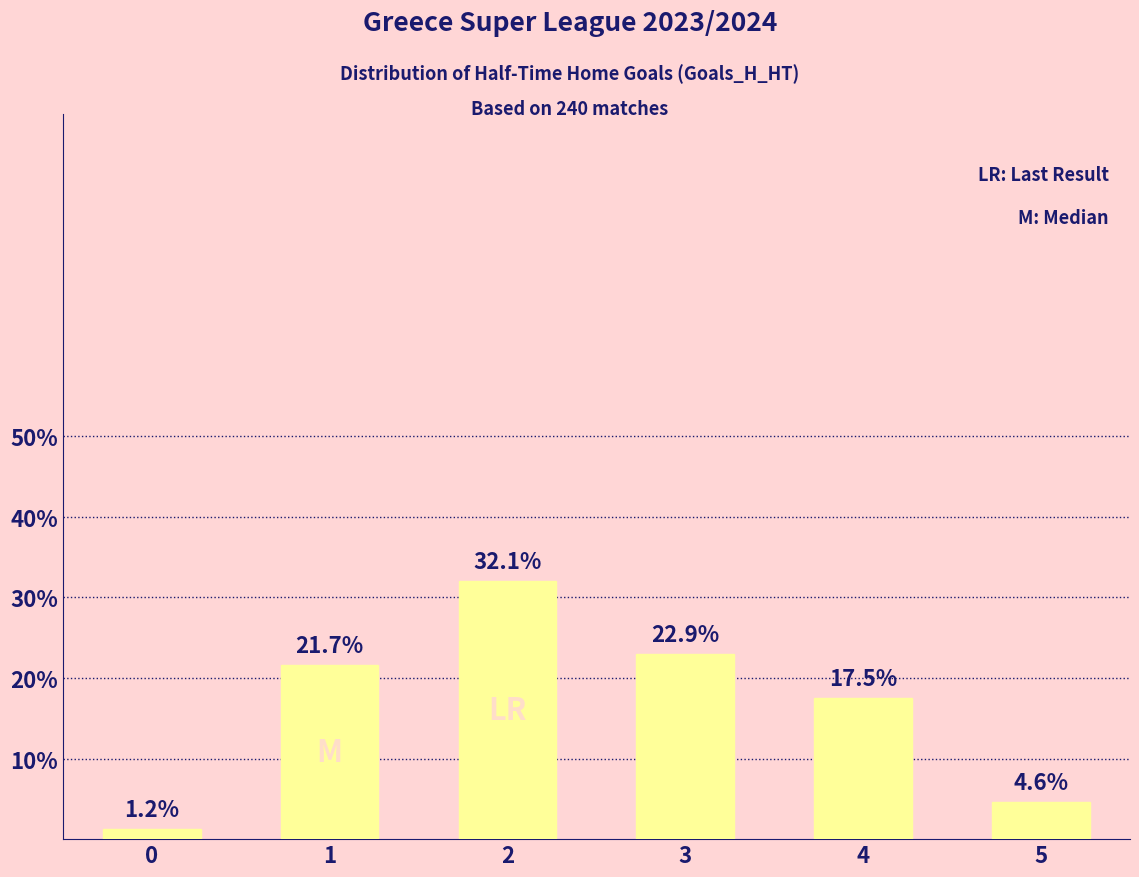

Between 3 and 2, which is larger?

2